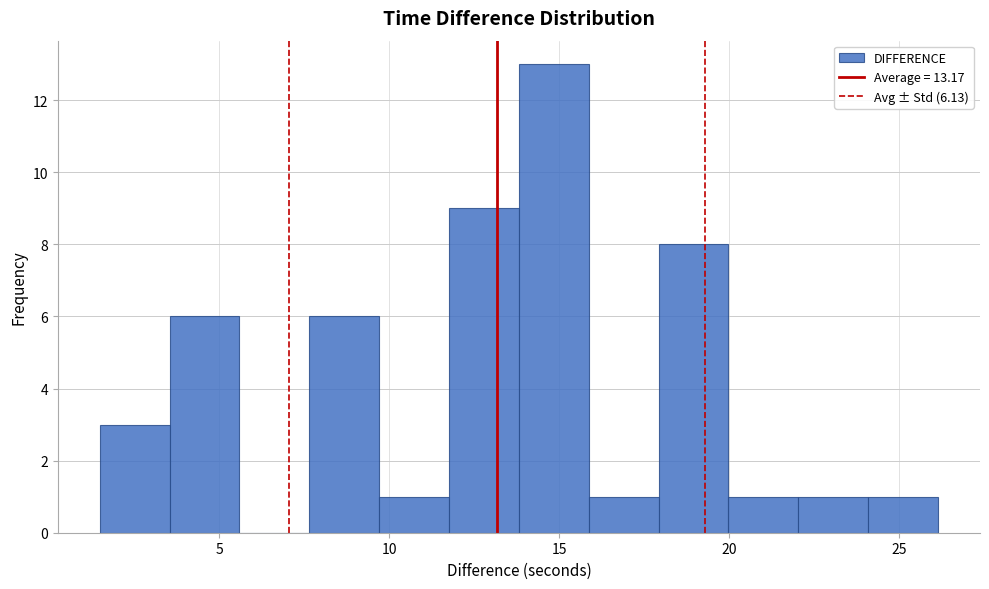

Which range on the x-axis has the tallest bar?

14.0 to 16.0